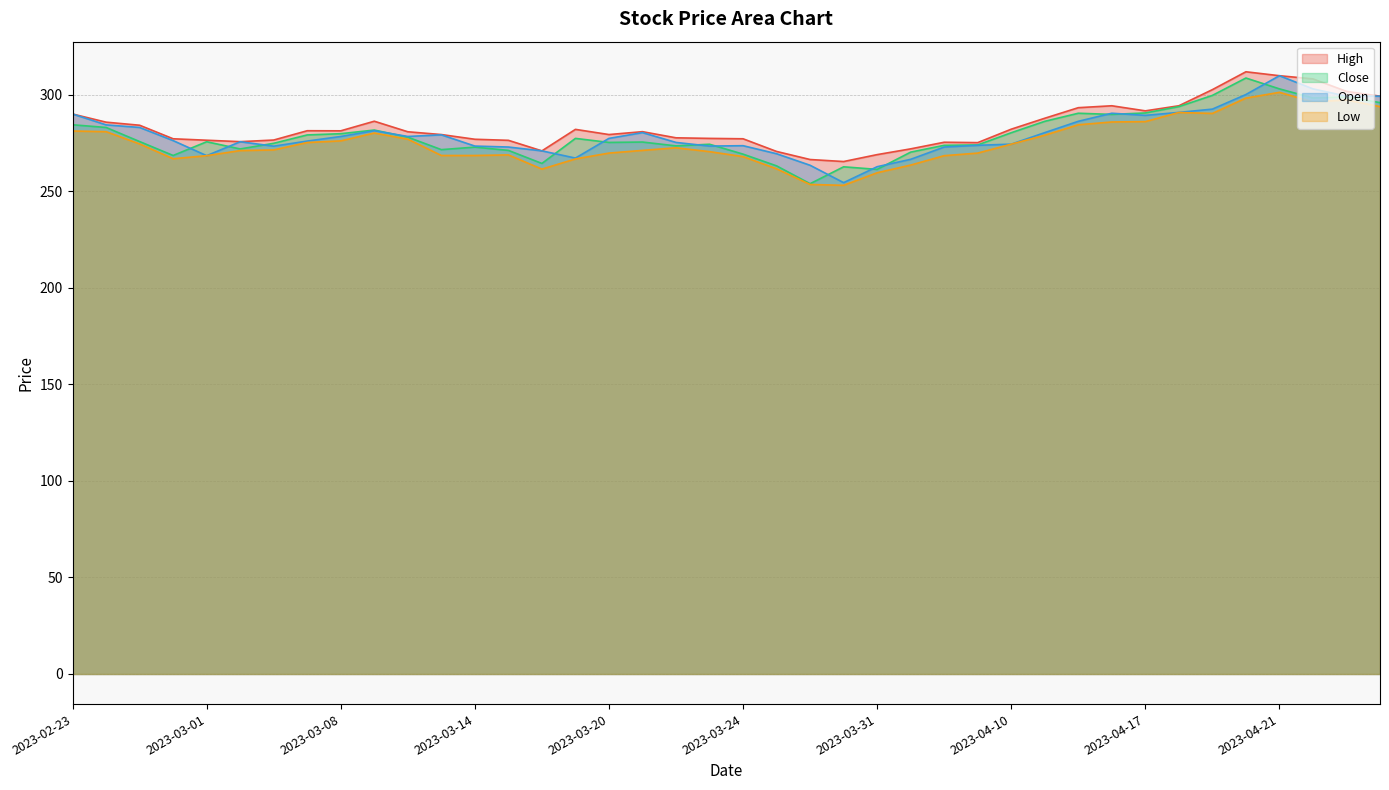

In Low, how many points are lower than both neighbors (excluding endpoints)?

5